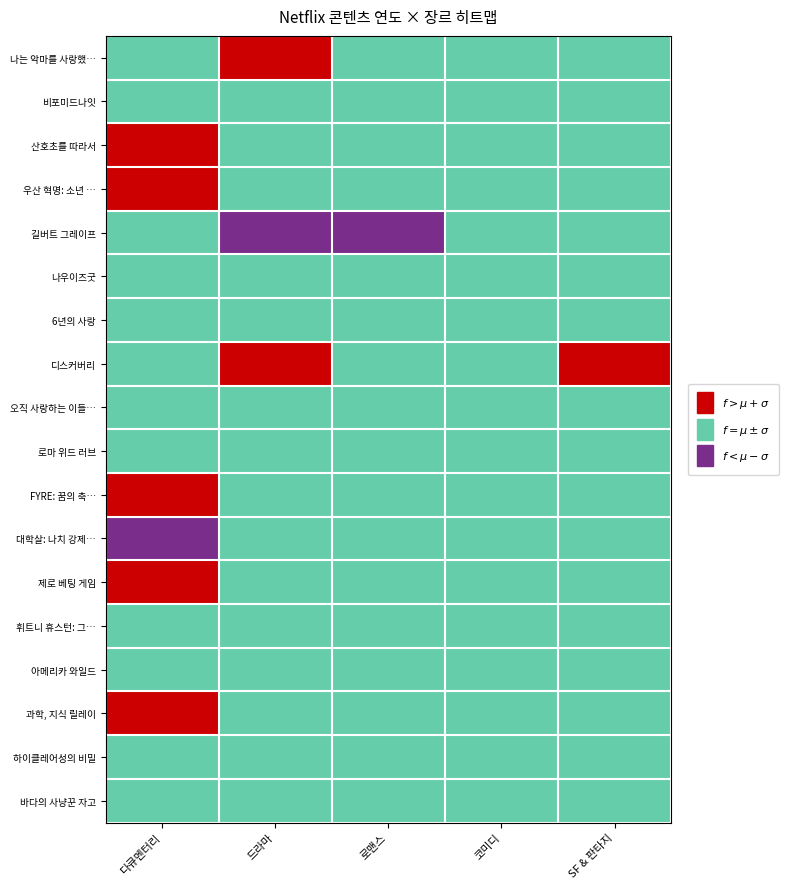

At SF & 판타지, list the series in order from smallest to largest.

나는 악마를 사랑했…, 비포미드나잇, 산호초를 따라서, 우산 혁명: 소년 …, 길버트 그레이프, 나우이즈굿, 6년의 사랑, 오직 사랑하는 이들…, 로마 위드 러브, FYRE: 꿈의 축…, 대학살: 나치 강제…, 제로 베팅 게임, 휘트니 휴스턴: 그…, 아메리카 와일드, 과학, 지식 릴레이, 하이클레어성의 비밀, 바다의 사냥꾼 자고, 디스커버리